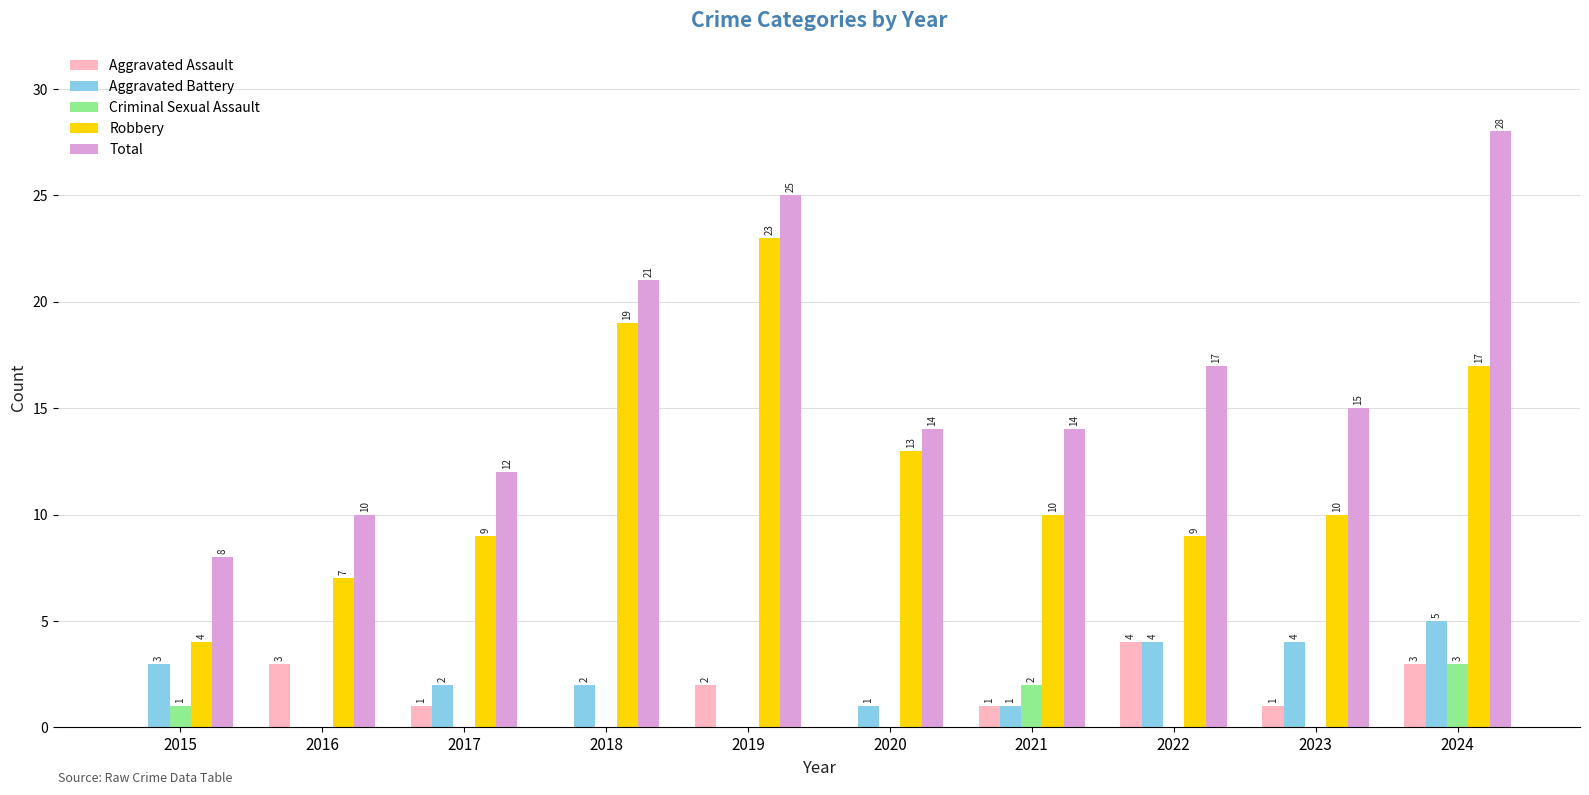

Which series has the largest total across all categories?

Total